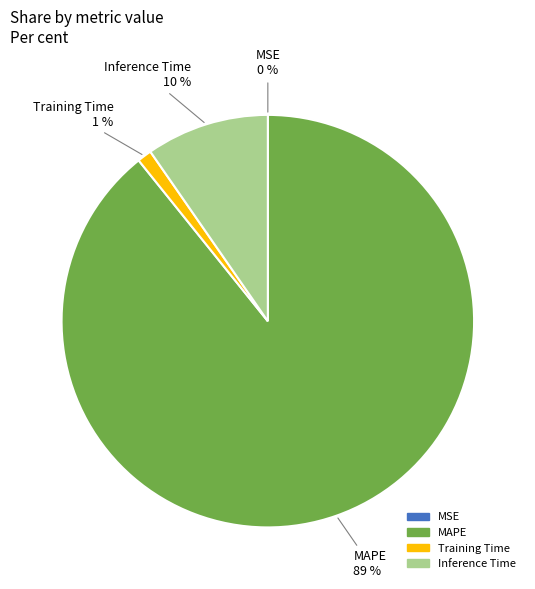

Is the sum of Training Time and MAPE greater than half?

Yes